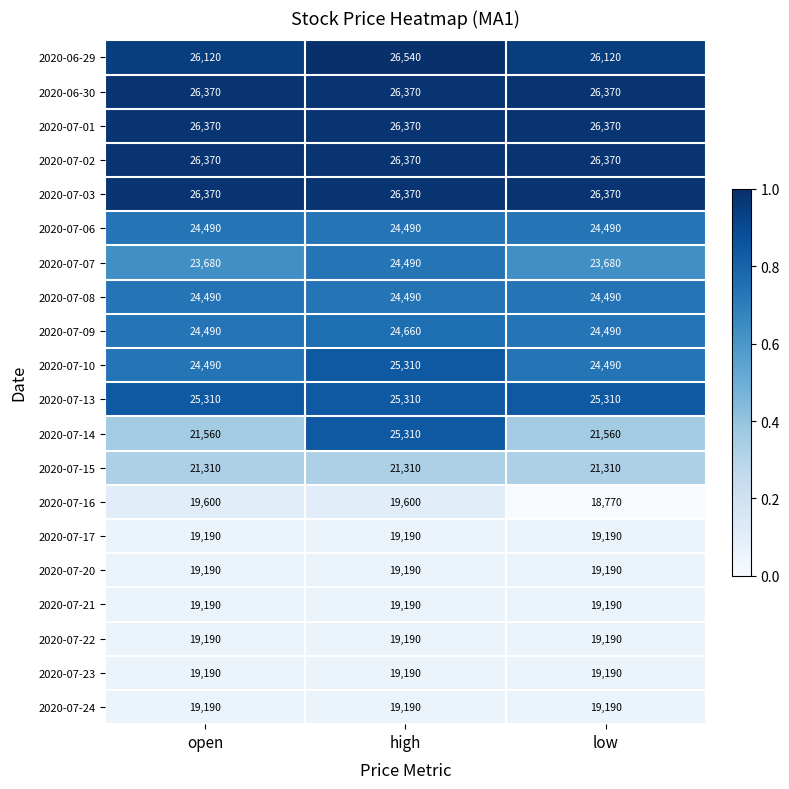

The 2020-07-21 series shows 9510 at low. True or false?

False